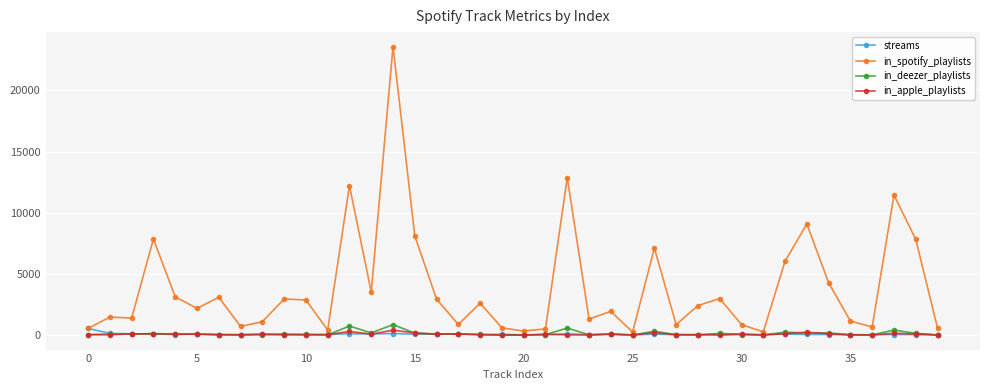

How many values in the in_apple_playlists series are below 60?

20